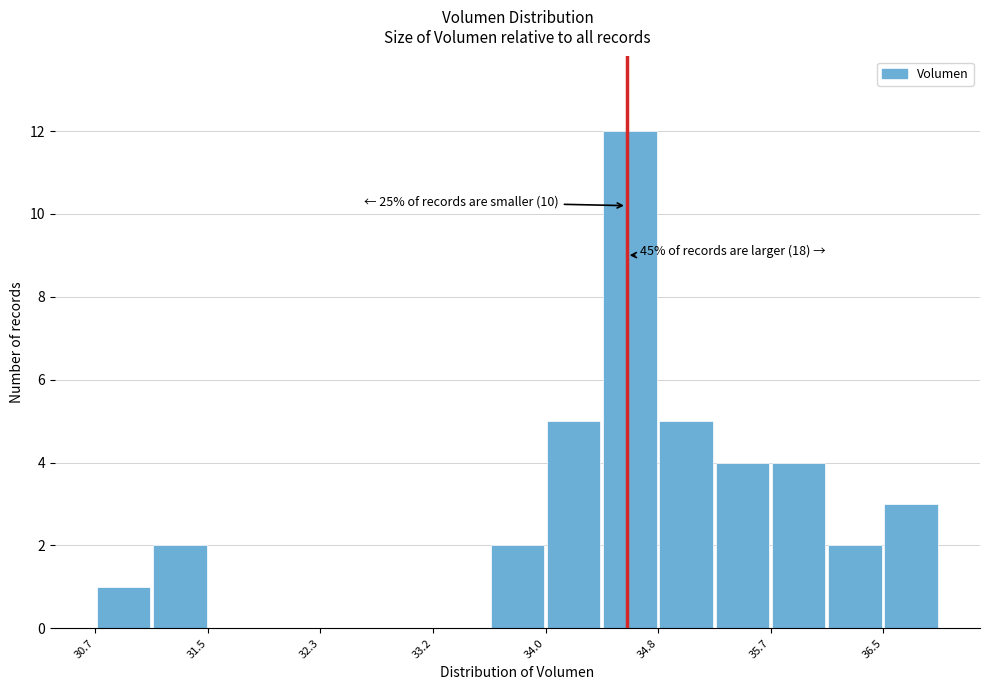

Over which range of the x-axis is the bar tallest?

34.4 to 34.8